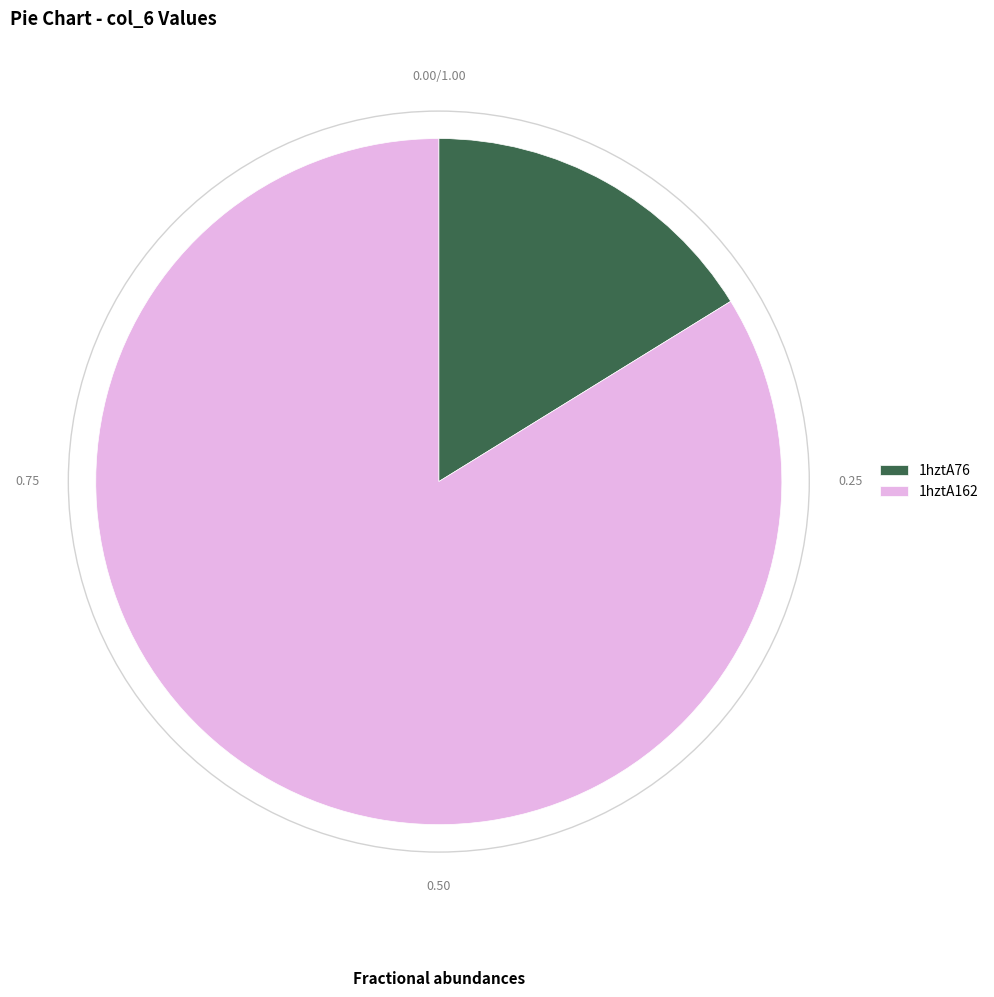

Combined, do 1hztA162 and 1hztA76 account for over 50%?

Yes